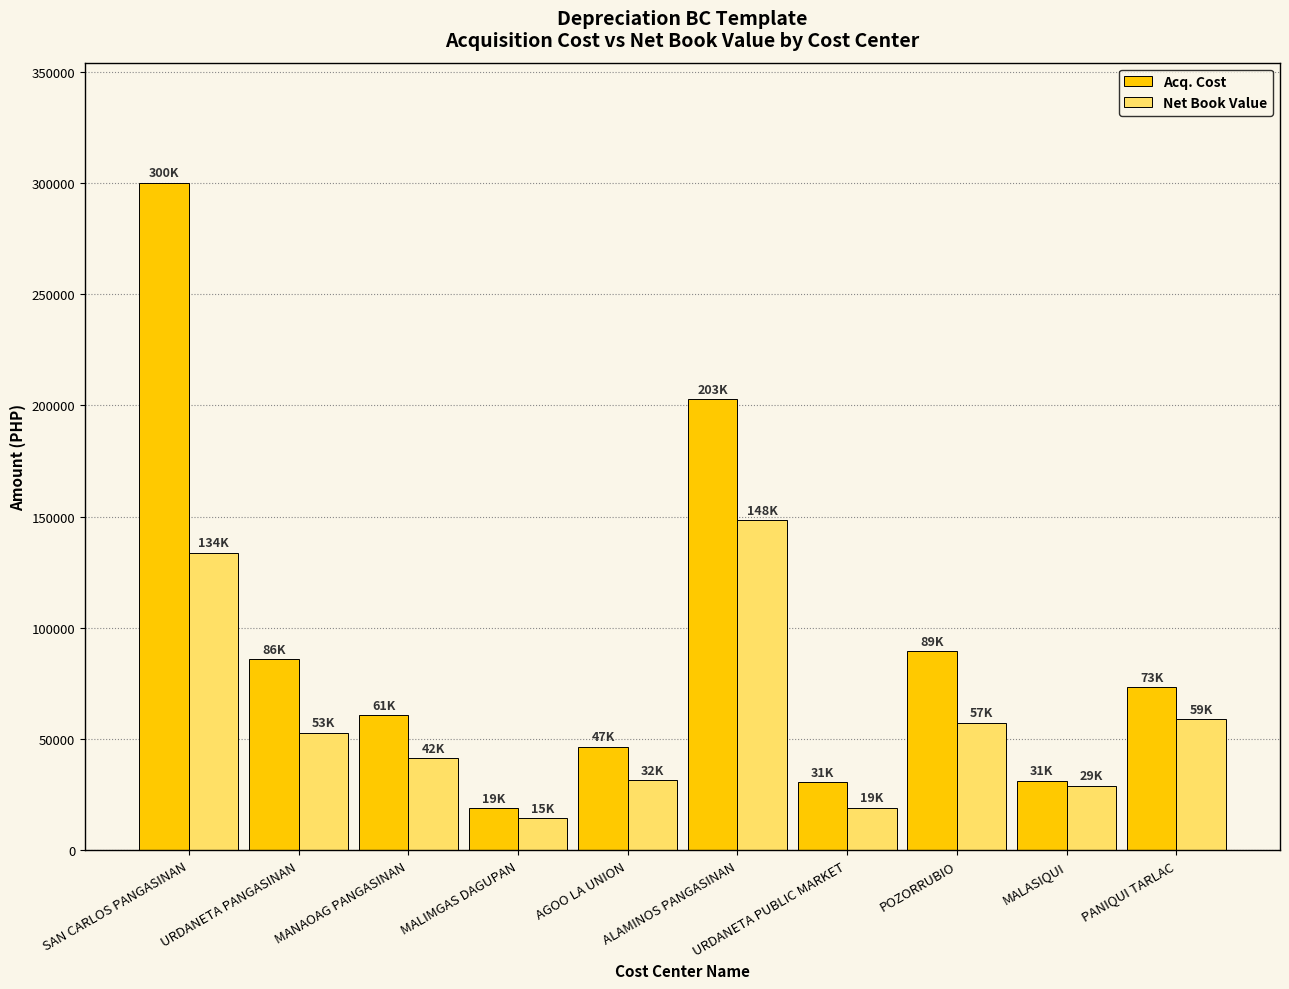

Is the value of Acq. Cost at MALASIQUI greater than the value of Net Book Value at POZORRUBIO?

No